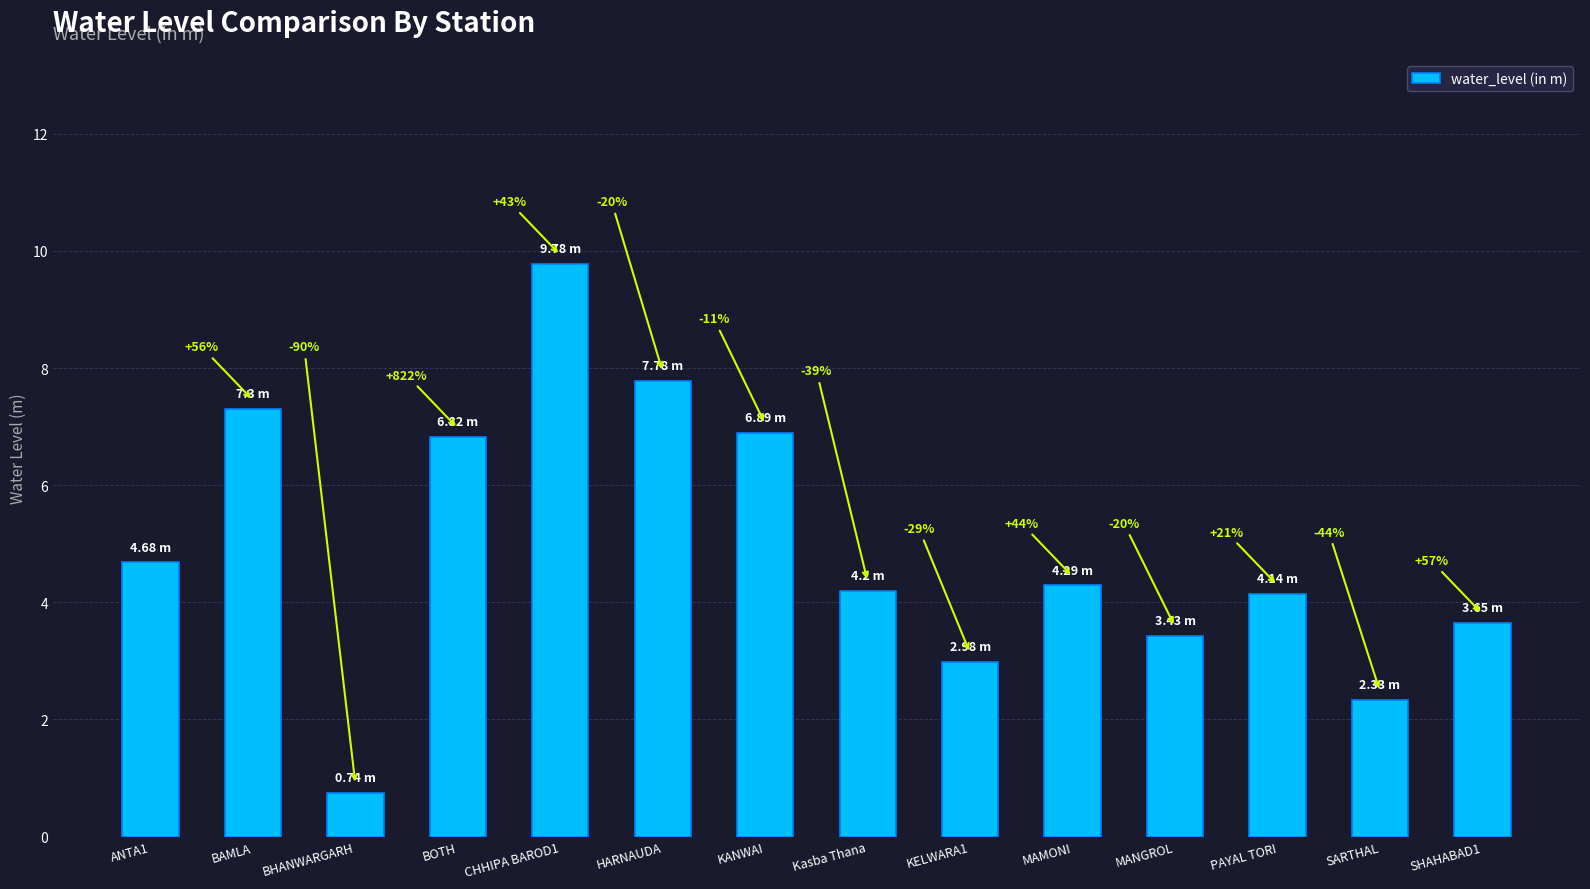

Does the chart contain any negative values?

No